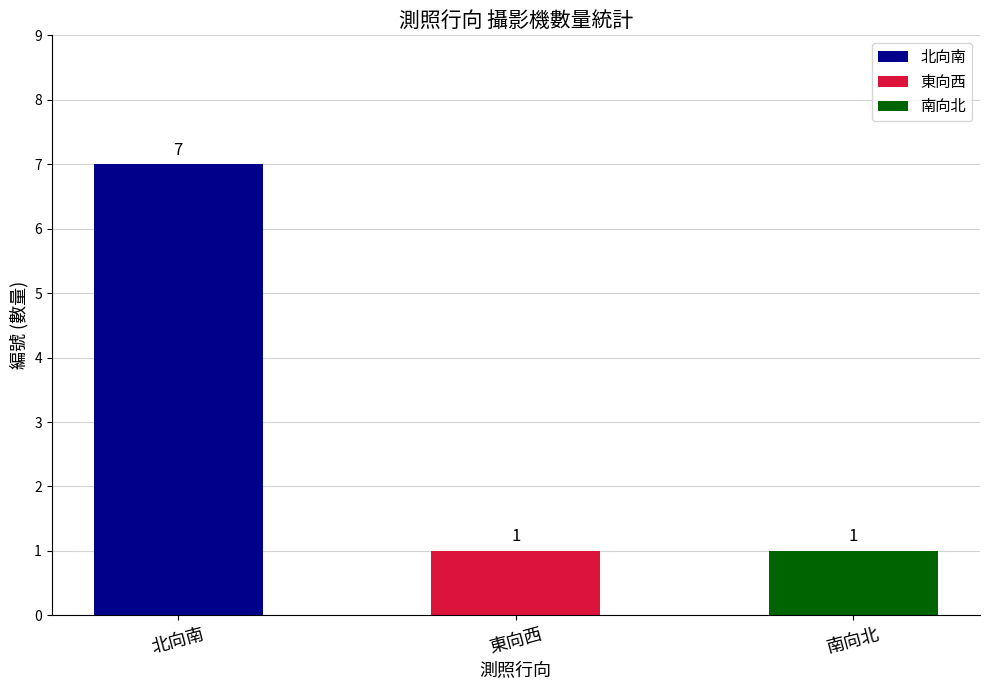

Between 東向西 and 南向北, which is larger?

東向西